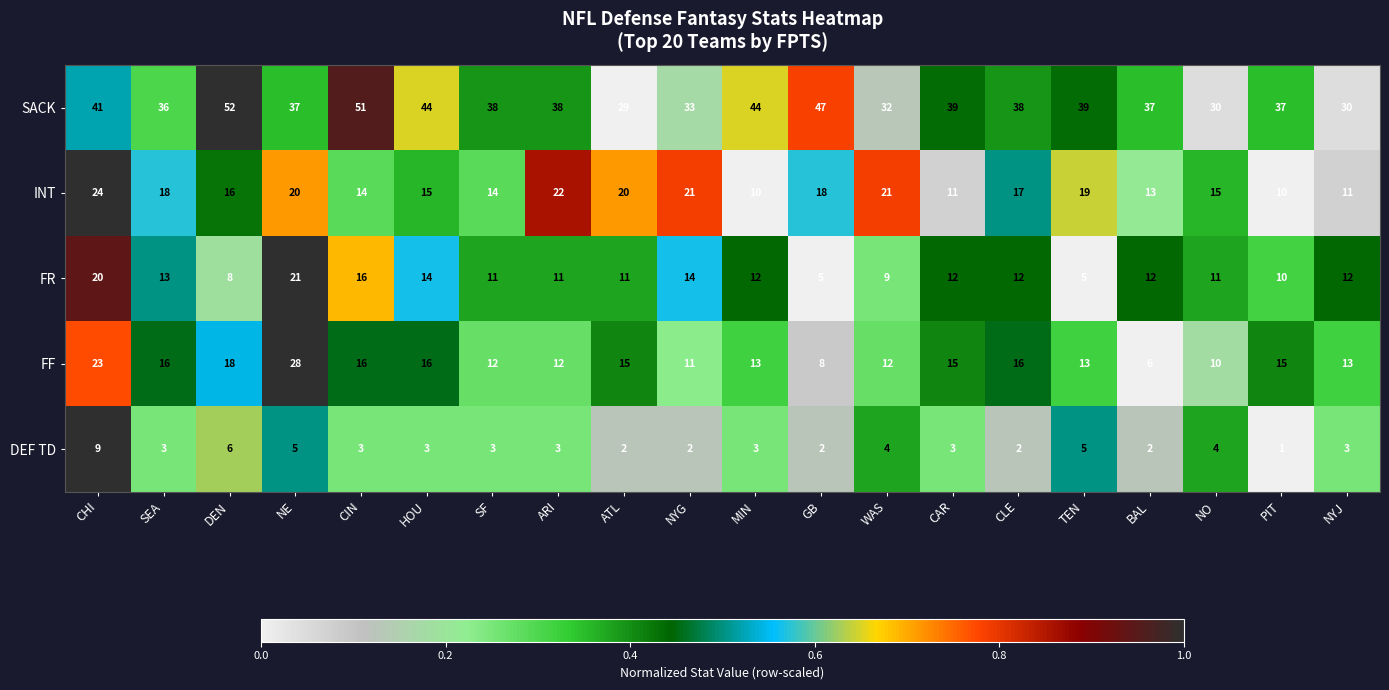

Is it true that SACK equals 51 at CIN?

True